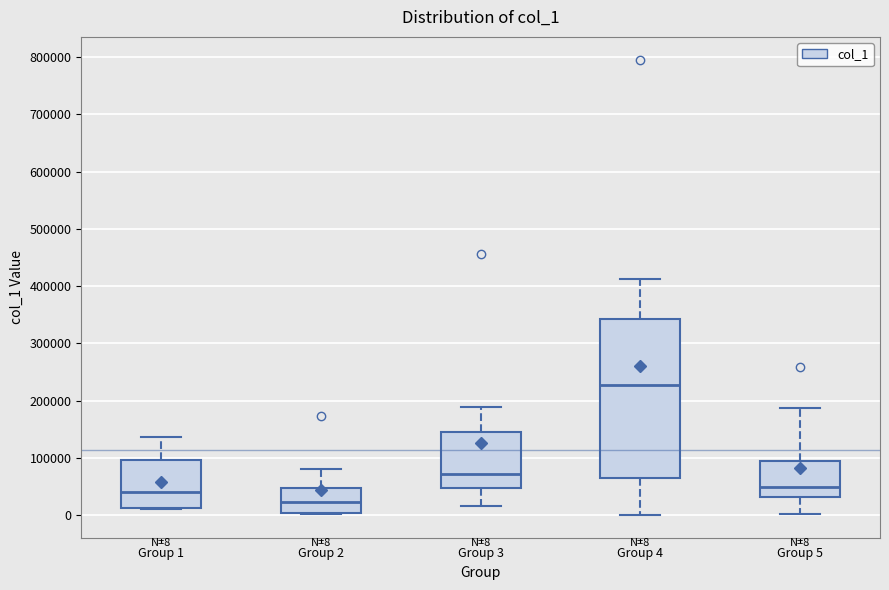

Which box is the tallest, from its lower edge to its upper edge?

Group 4